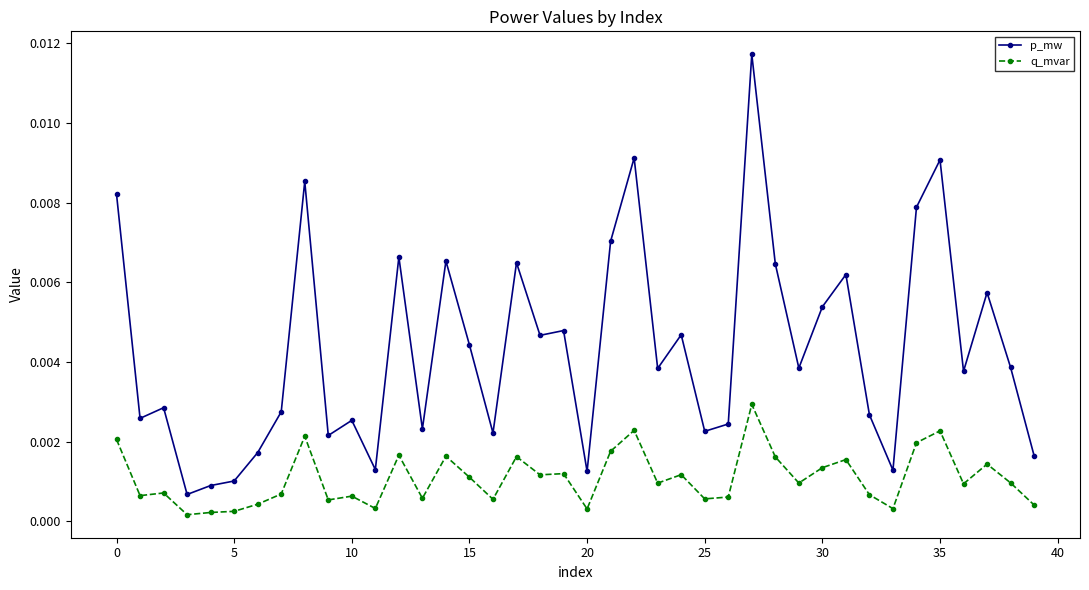

Rank the series by their maximum value, from lowest to highest.

q_mvar, p_mw